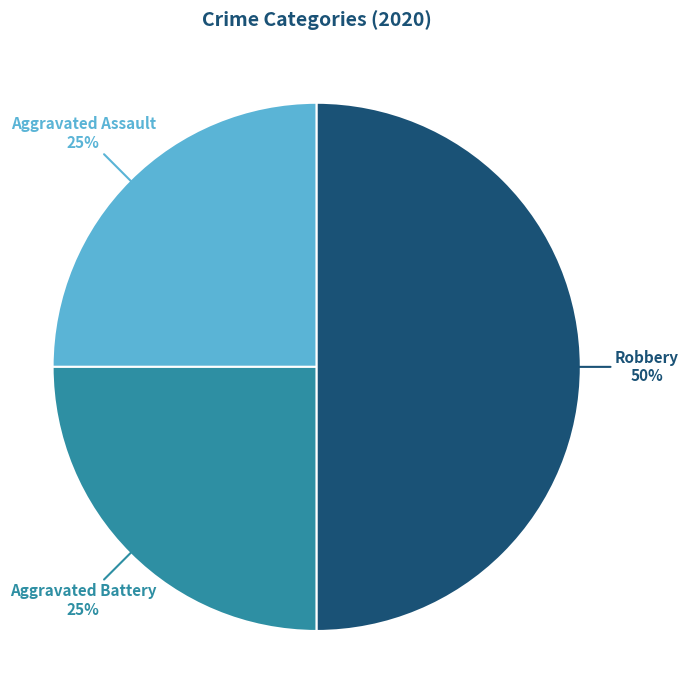

To the nearest percent, what is the difference between the Aggravated Battery and Robbery slice percentages?

25%